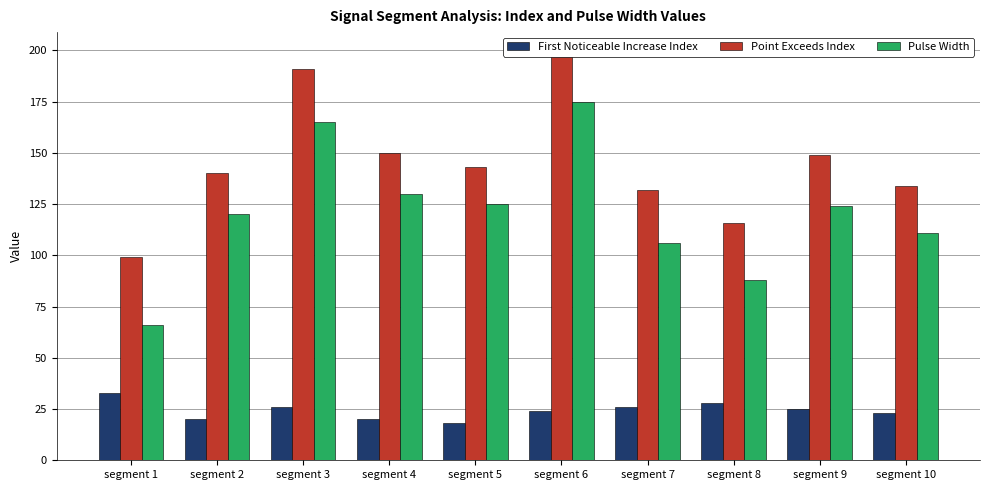

What value does the First Noticeable Increase Index series have at segment 6, to the nearest 5?

25